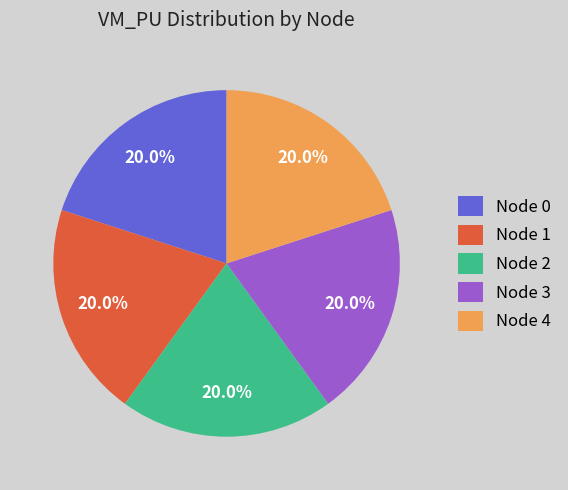

How much of the chart is everything except Node 2?

80.0%